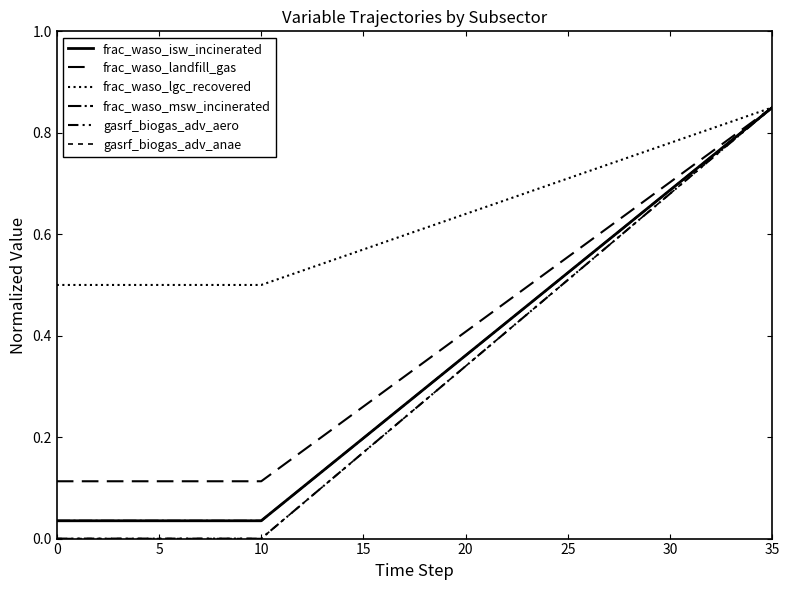

How many lines are shown in the chart?

6